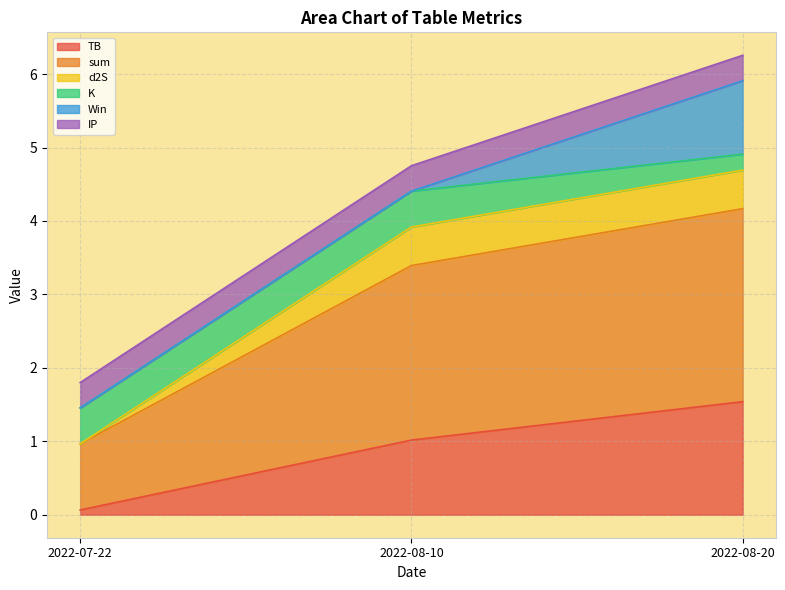

Is the value of sum at 2022-07-22 greater than the value of TB at 2022-08-20?

No